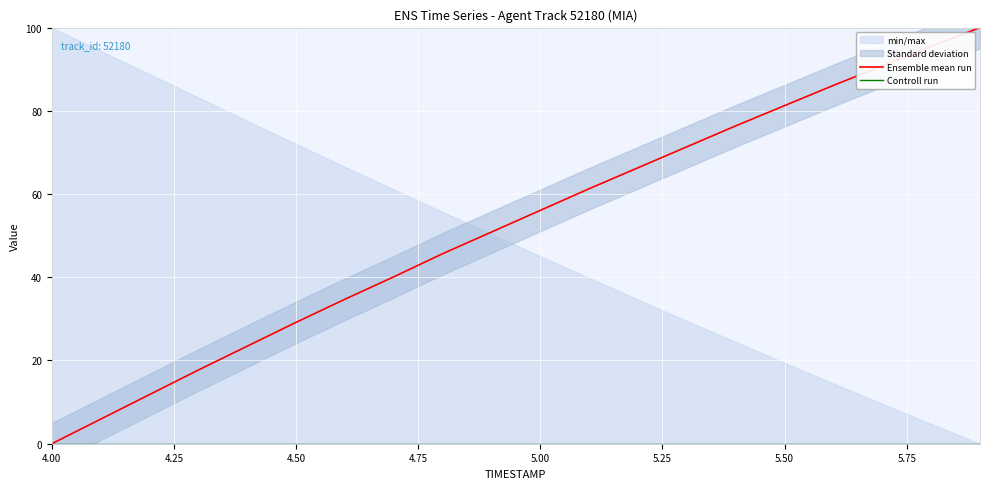

What is the value of the Ensemble mean run point at the 3rd from the left?

11.8